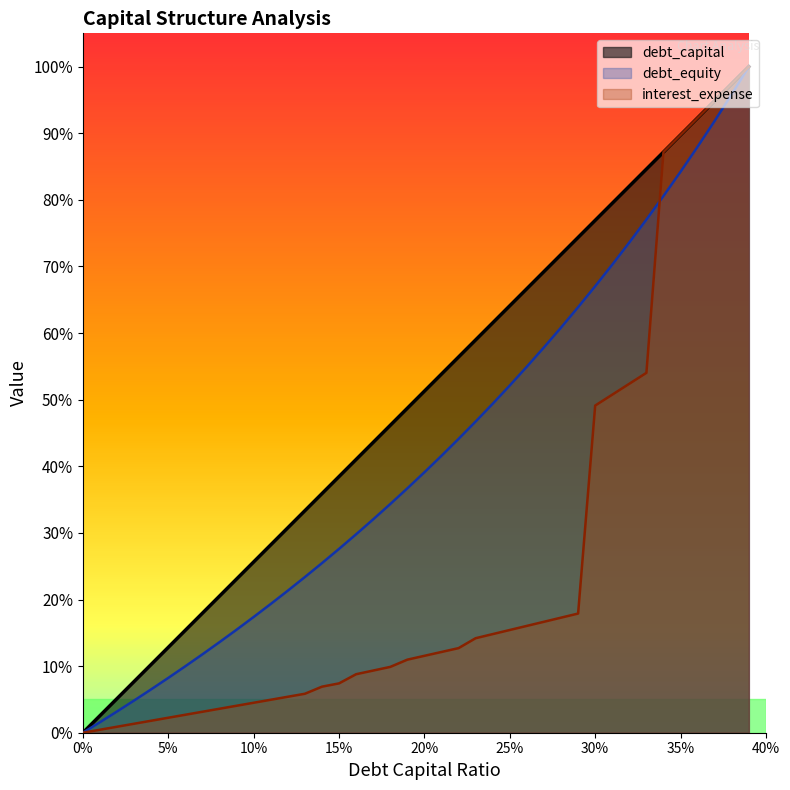

Which series has the widest spread of values?

debt_capital